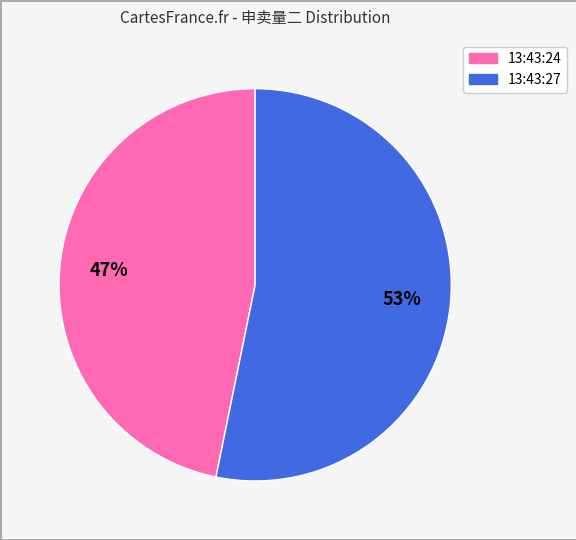

Do 13:43:24 and 13:43:27 together represent more than half of the pie?

Yes